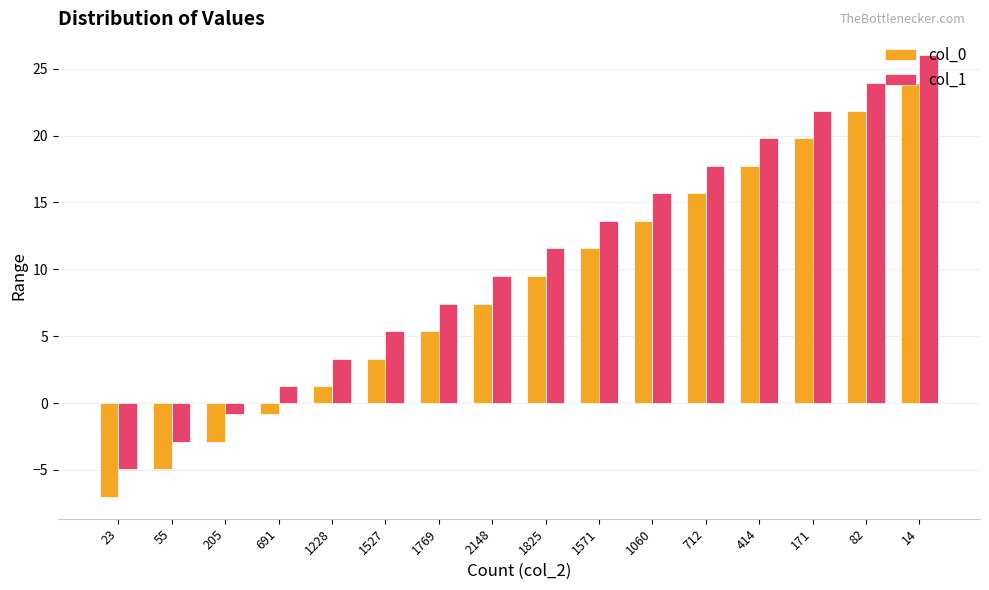

How many groups of bars are there?

16